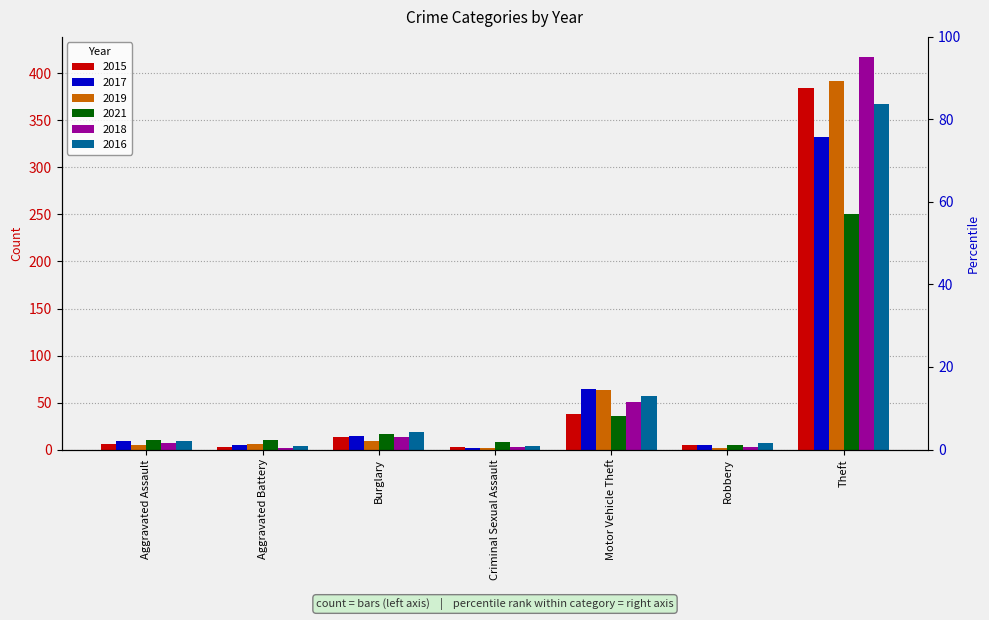

Reading left to right, list all the values displayed in this chart.

2015: Aggravated Assault=6	Aggravated Battery=3	Burglary=13	Criminal Sexual Assault=3	Motor Vehicle Theft=38	Robbery=5	Theft=385
2017: Aggravated Assault=9	Aggravated Battery=5	Burglary=14	Criminal Sexual Assault=2	Motor Vehicle Theft=64	Robbery=5	Theft=332
2019: Aggravated Assault=5	Aggravated Battery=6	Burglary=9	Criminal Sexual Assault=2	Motor Vehicle Theft=63	Robbery=2	Theft=392
2021: Aggravated Assault=10	Aggravated Battery=10	Burglary=17	Criminal Sexual Assault=8	Motor Vehicle Theft=36	Robbery=5	Theft=251
2018: Aggravated Assault=7	Aggravated Battery=2	Burglary=13	Criminal Sexual Assault=3	Motor Vehicle Theft=51	Robbery=3	Theft=418
2016: Aggravated Assault=9	Aggravated Battery=4	Burglary=19	Criminal Sexual Assault=4	Motor Vehicle Theft=57	Robbery=7	Theft=367